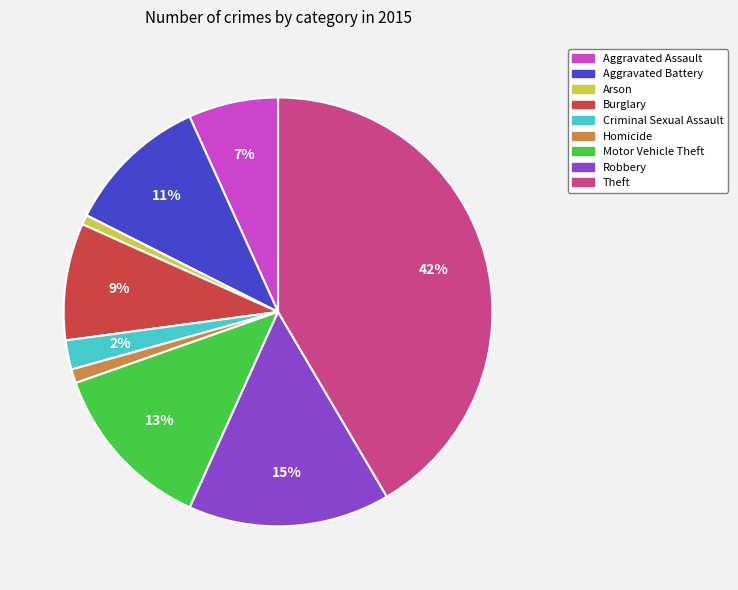

To the nearest percent, what is the difference between the largest and smallest slice percentages?

41%